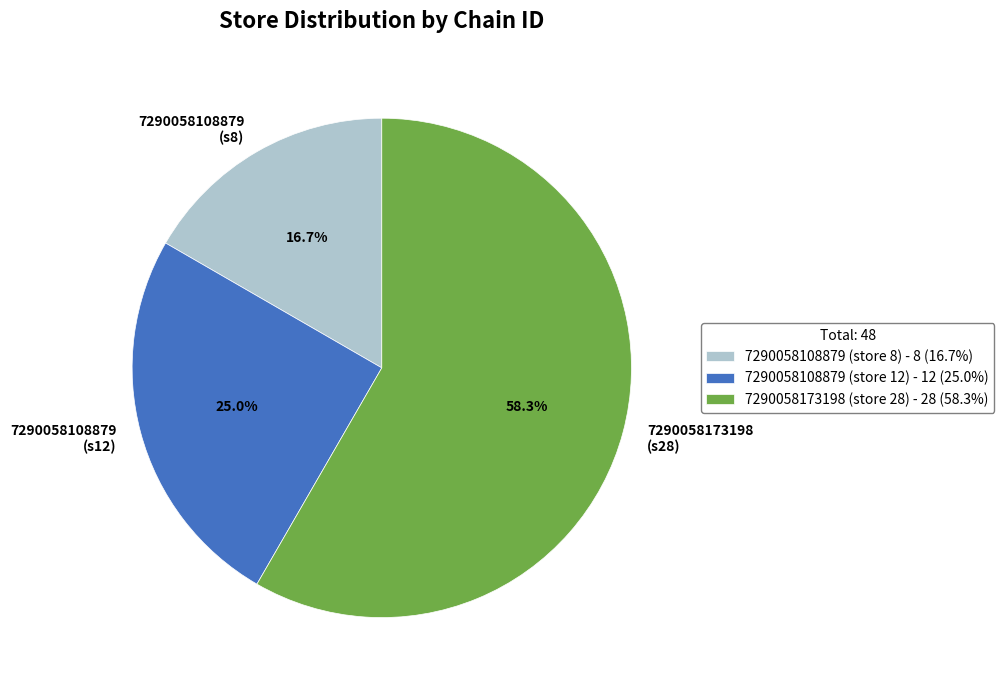

Which category has the smallest portion of the pie?

7290058108879 (store 8)